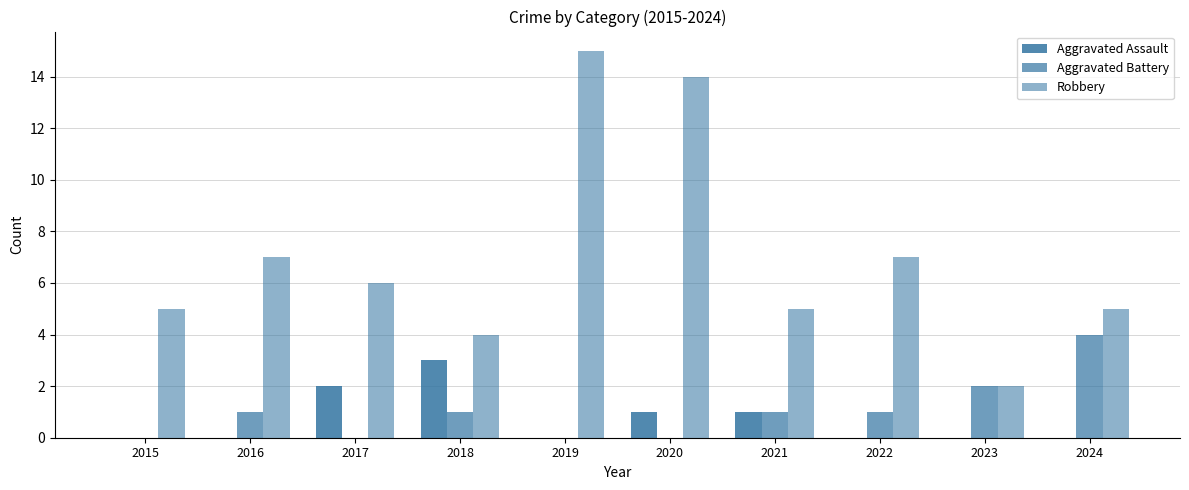

How many data points does each series have?

10